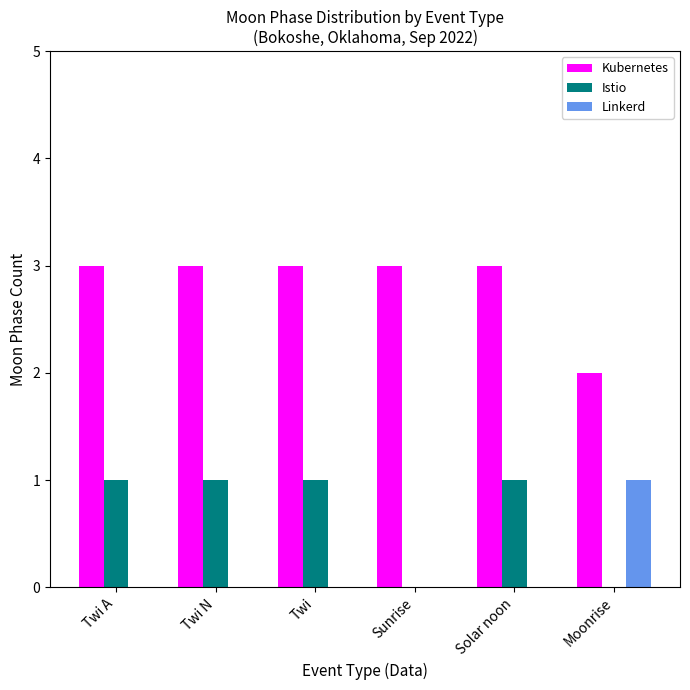

What is the total value across all series at Twi N?

4